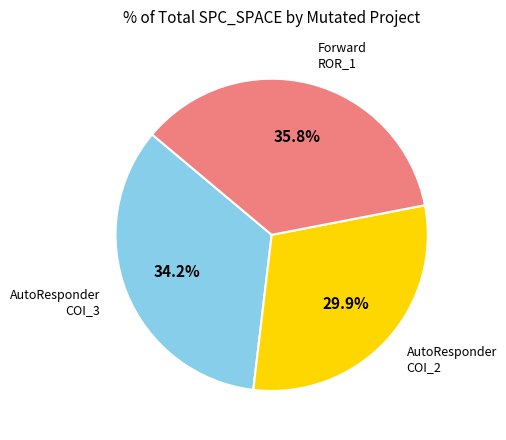

What is the largest slice in the pie chart?

Forward ROR_1